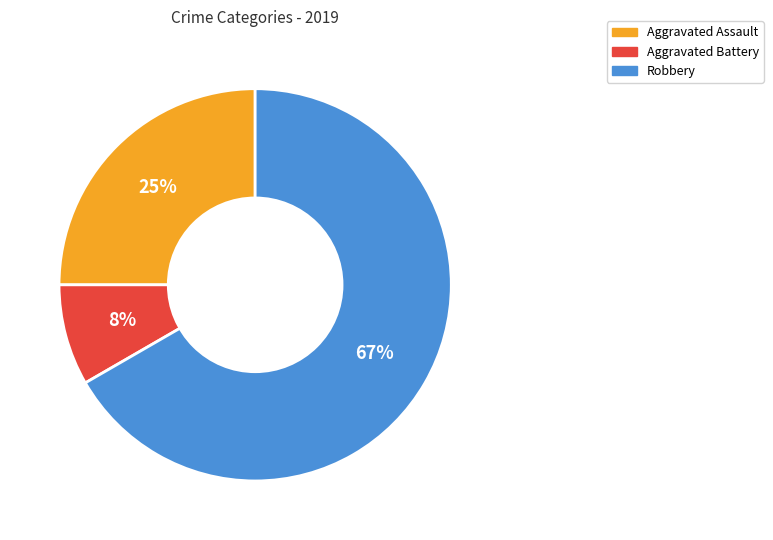

What is the smallest slice in the pie chart?

Aggravated Battery